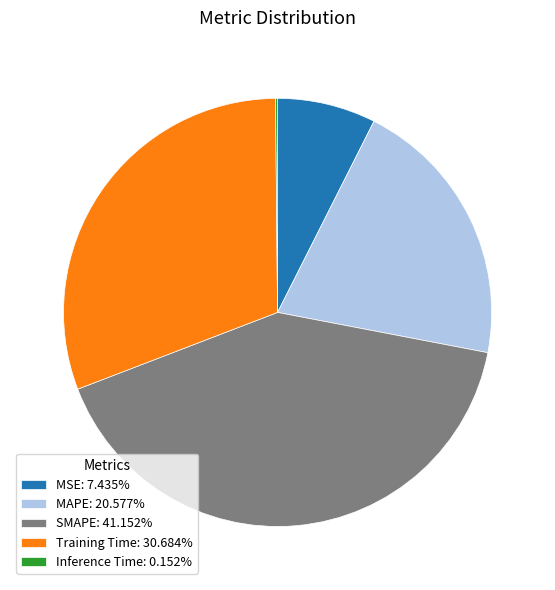

Which slice is the largest?

SMAPE